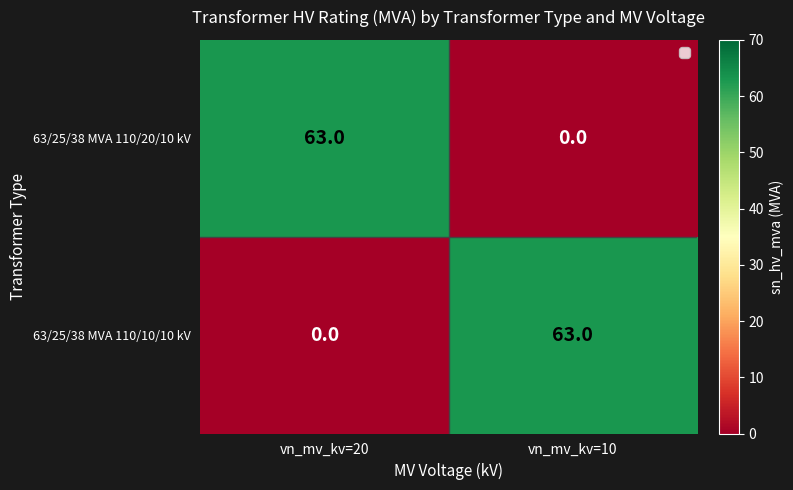

What is the sum of the 63/25/38 MVA 110/10/10 kV values at vn_mv_kv=20 and vn_mv_kv=10?

63